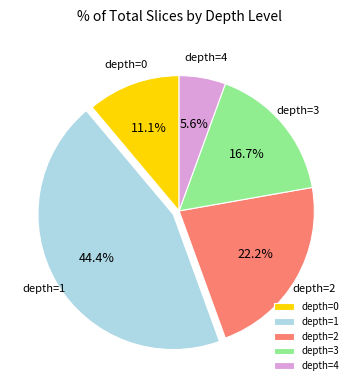

Rank the categories by value from lowest to highest.

depth=4, depth=0, depth=3, depth=2, depth=1